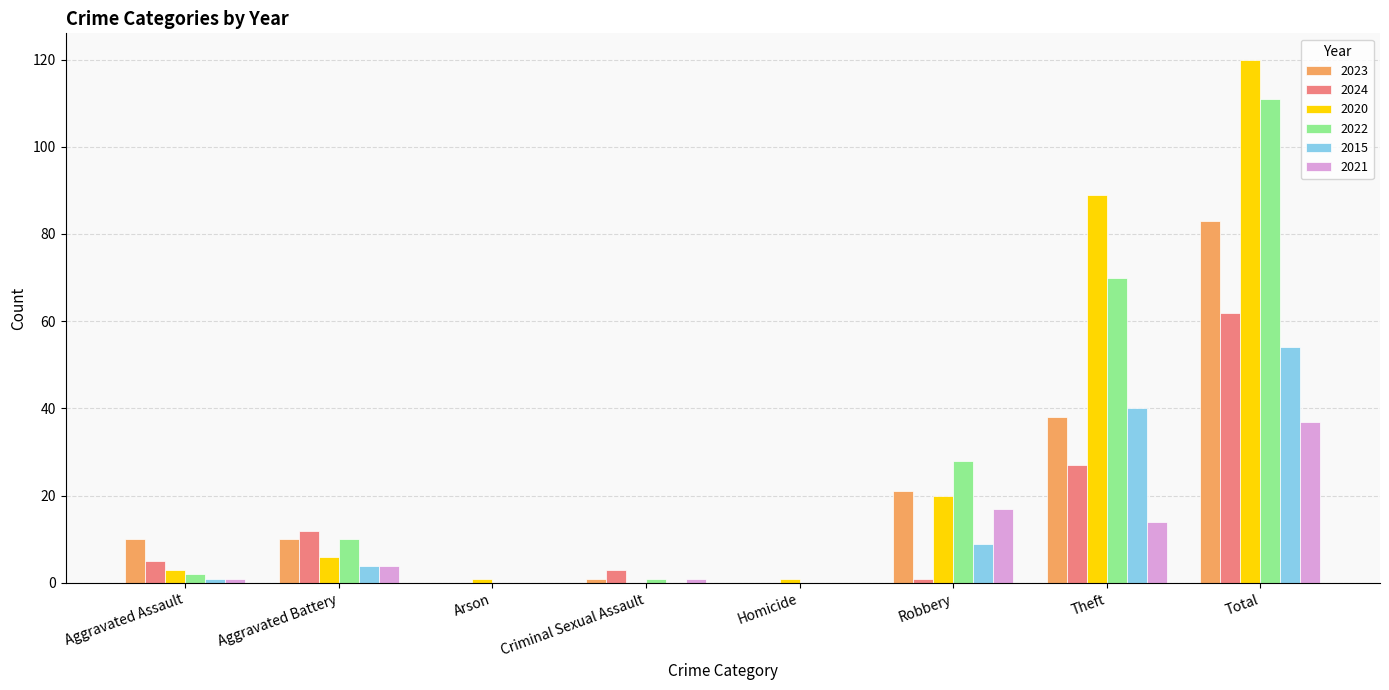

Are the bars grouped side by side (vs. stacked)?

Yes